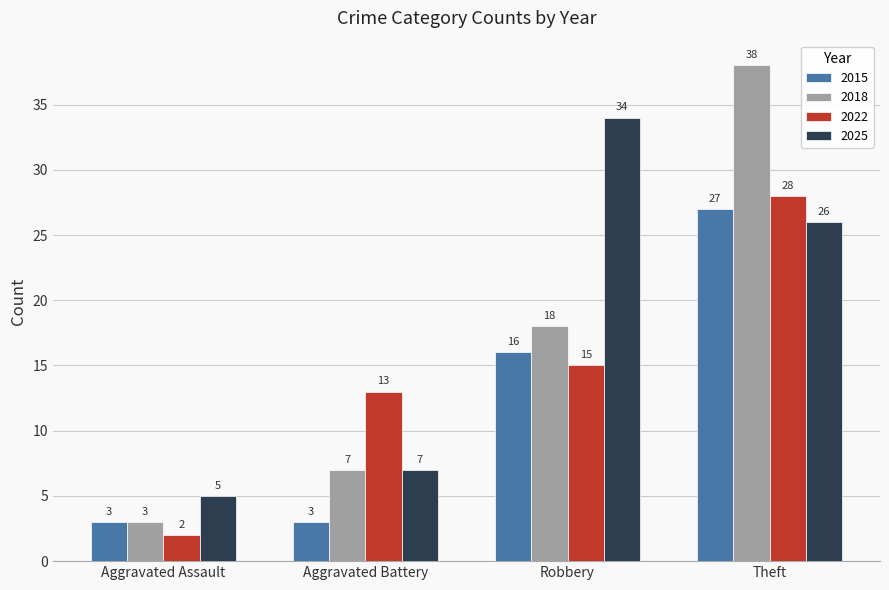

The value of 2025 at Robbery is 34. True or false?

True